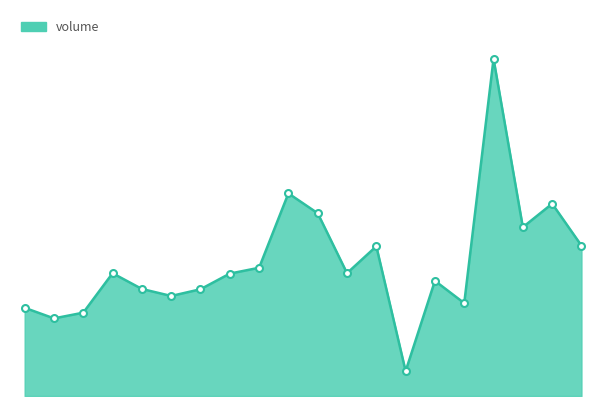

Reading right to left, list all the values displayed in this chart.

2022-11-23=189933	2022-11-22=247083	2022-11-21=215033	2022-11-18=444543	2022-11-17=111535	2022-11-16=141969	2022-11-15=18887	2022-11-14=189029	2022-11-11=152397	2022-11-10=234049	2022-11-09=261163	2022-11-08=159775	2022-11-07=151820	2022-11-04=130483	2022-11-03=121326	2022-11-02=130879	2022-11-01=152322	2022-10-31=98569	2022-10-28=90765	2022-10-27=105211